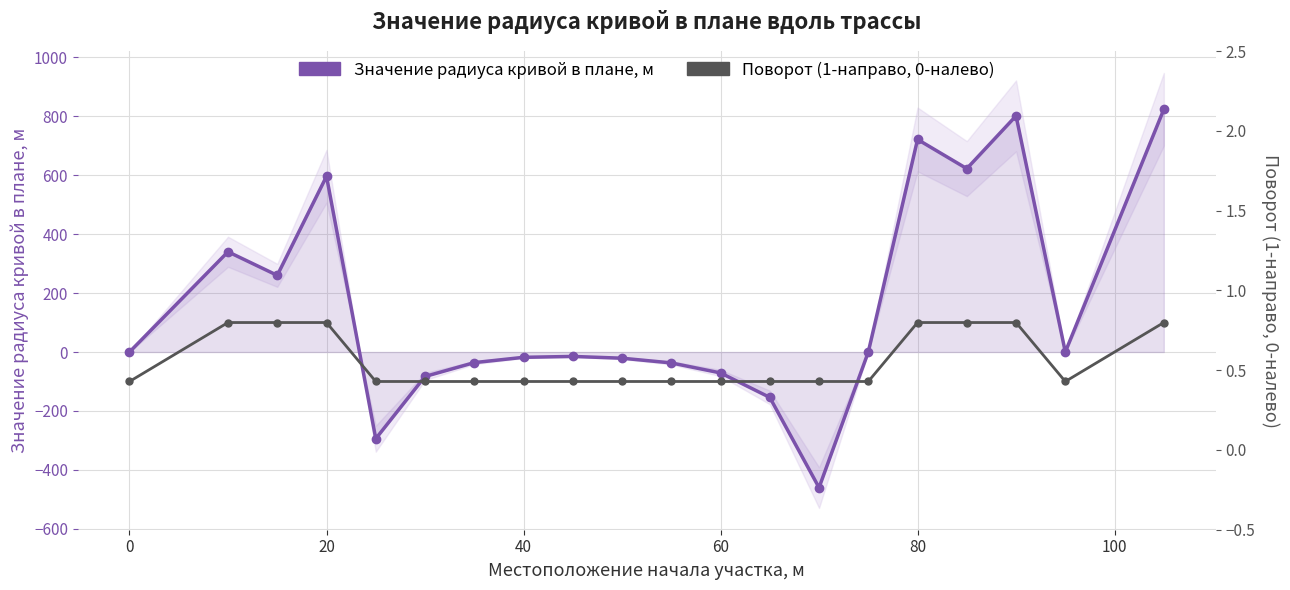

How many interior local valleys does the Поворот (1-направо, 0-налево) series have?

1